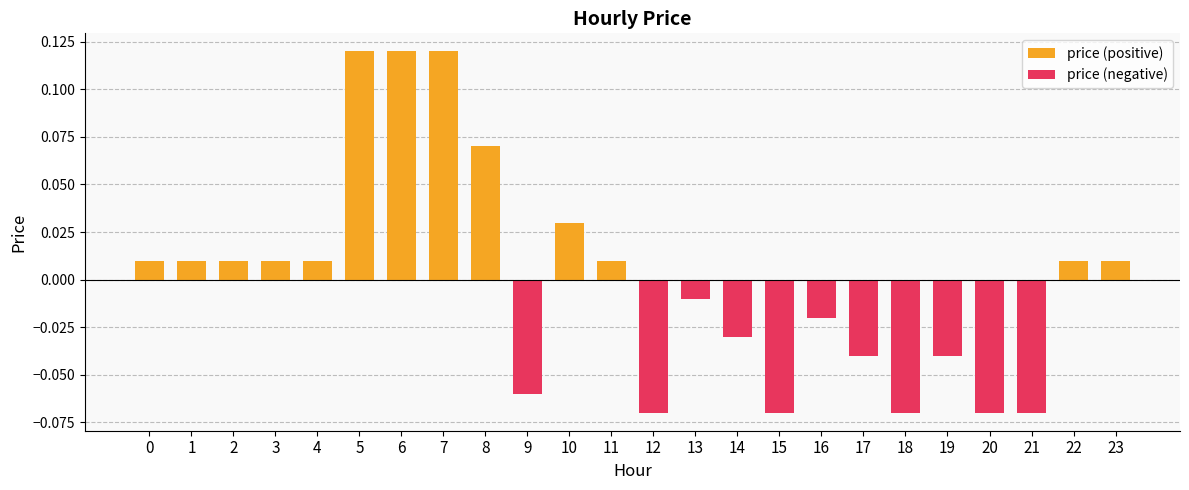

What is the difference between the maximum and minimum values in the price (positive) series?

0.1